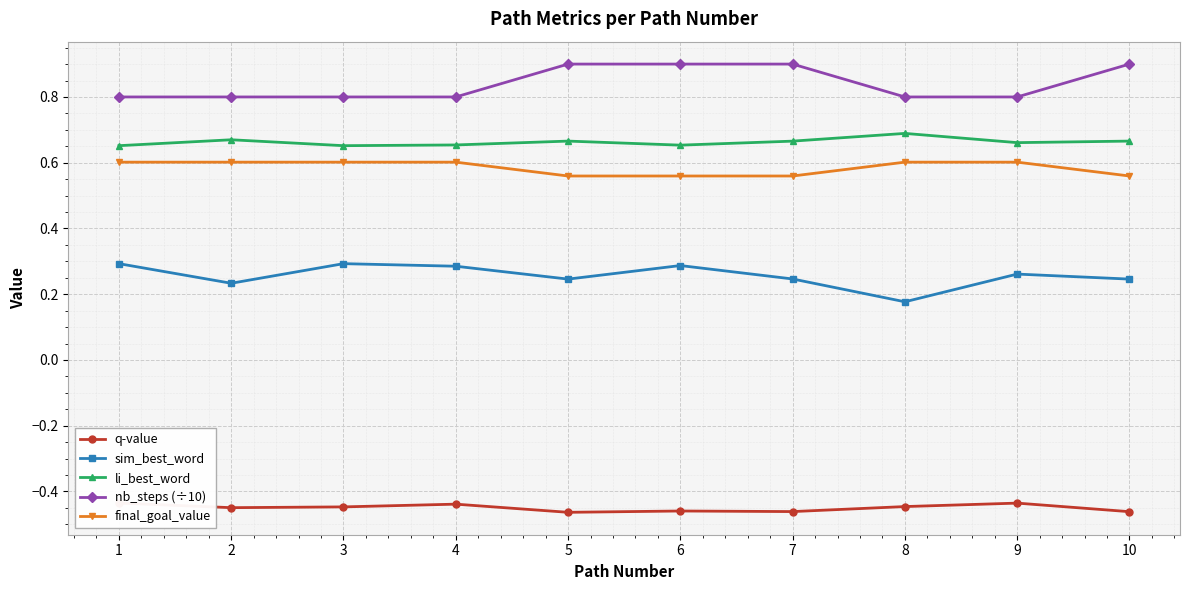

True or false: q-value and sim_best_word cross at least once.

False